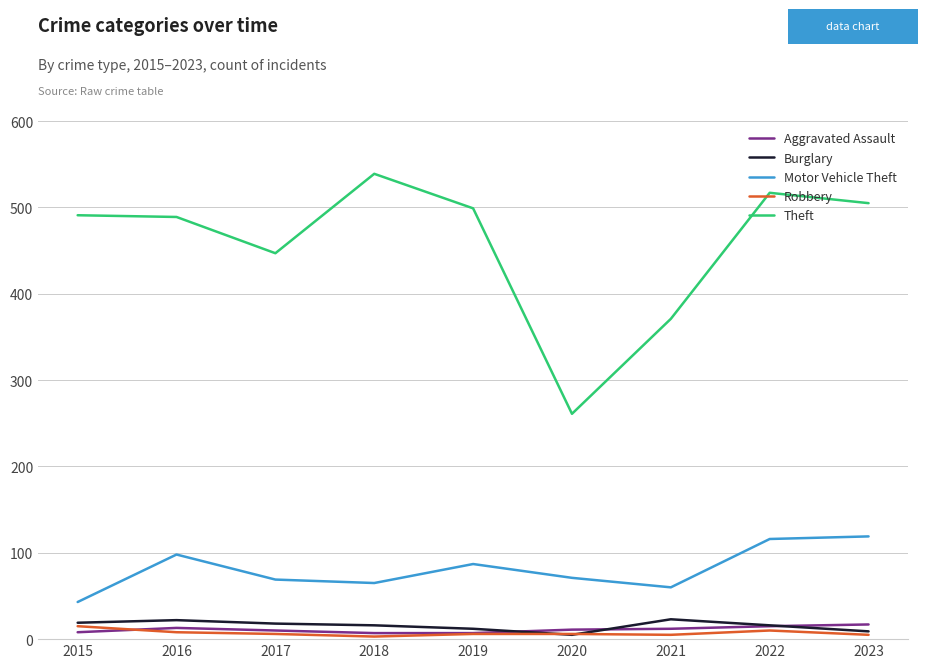

At which category does the chart reach its peak across all series?

2018